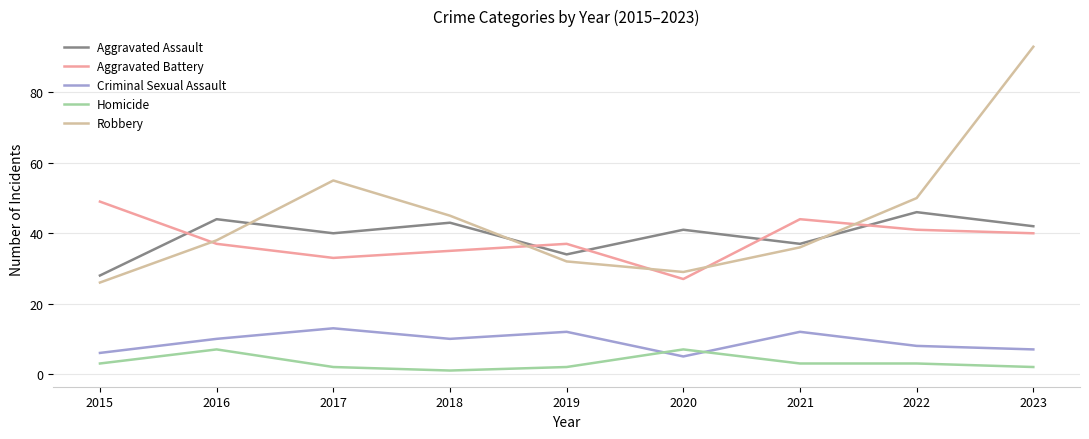

Reading left to right, extract all data points from this chart.

Aggravated Assault: 28	44	40	43	34	41	37	46	42
Aggravated Battery: 49	37	33	35	37	27	44	41	40
Criminal Sexual Assault: 6	10	13	10	12	5	12	8	7
Homicide: 3	7	2	1	2	7	3	3	2
Robbery: 26	38	55	45	32	29	36	50	93